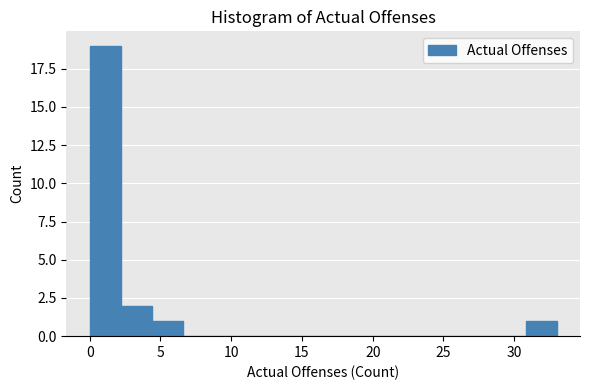

Reading left to right, transcribe this chart: for each bar, give the range it covers on the x-axis and its height. Neither the bar edges nor the heights are printed on the chart, so give them approximately, as read against the axes.

0.0 to 2.2: 19
2.2 to 4.4: 2
4.4 to 6.6: 1
6.6 to 8.8: 0
8.8 to 11.0: 0
11.0 to 13.2: 0
13.2 to 15.4: 0
15.4 to 17.6: 0
17.6 to 19.8: 0
19.8 to 22.0: 0
22.0 to 24.2: 0
24.2 to 26.4: 0
26.4 to 28.6: 0
28.6 to 30.8: 0
30.8 to 33.0: 1